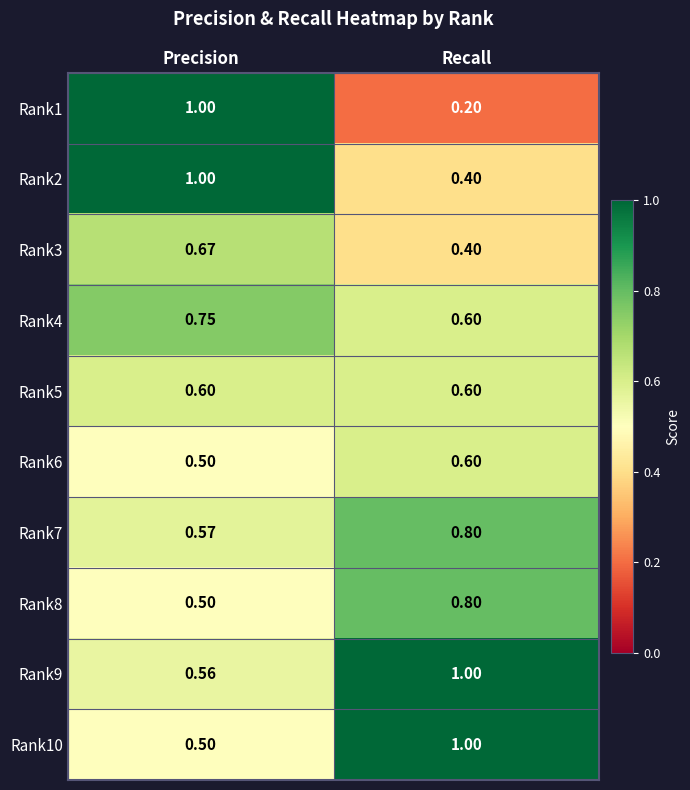

At which label does Rank8 reach its peak?

Recall